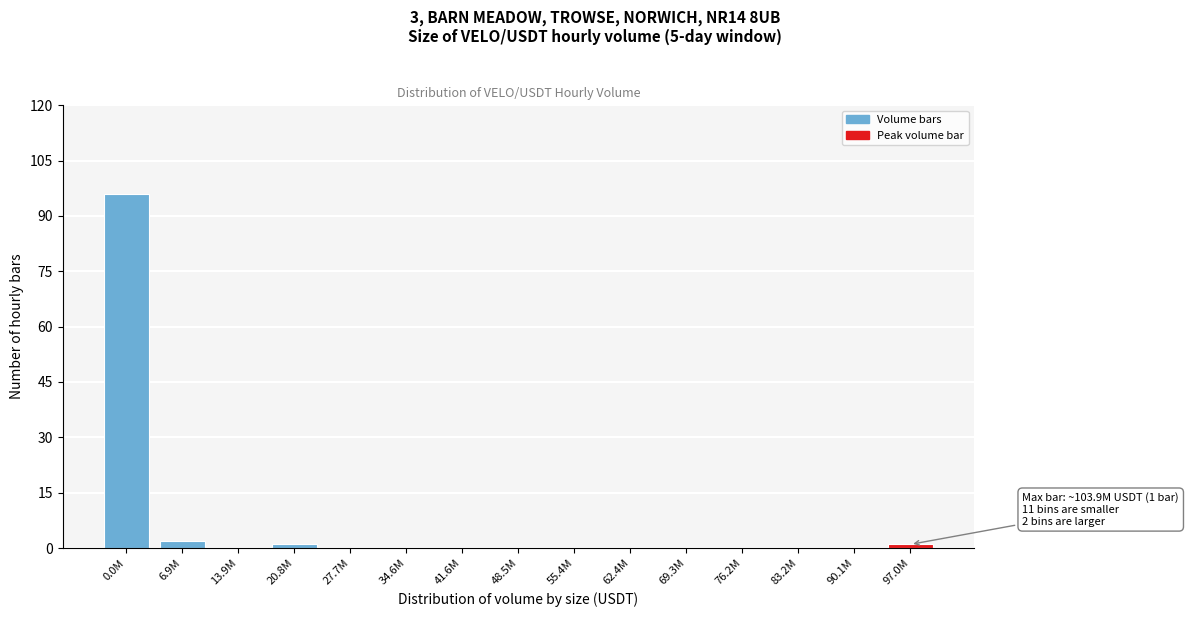

Reading left to right, transcribe all the data shown in this chart.

0.0M=96	6.9M=2	13.9M=0	20.8M=1	27.7M=0	34.6M=0	41.6M=0	48.5M=0	55.4M=0	62.4M=0	69.3M=0	76.2M=0	83.2M=0	90.1M=0	97.0M=1